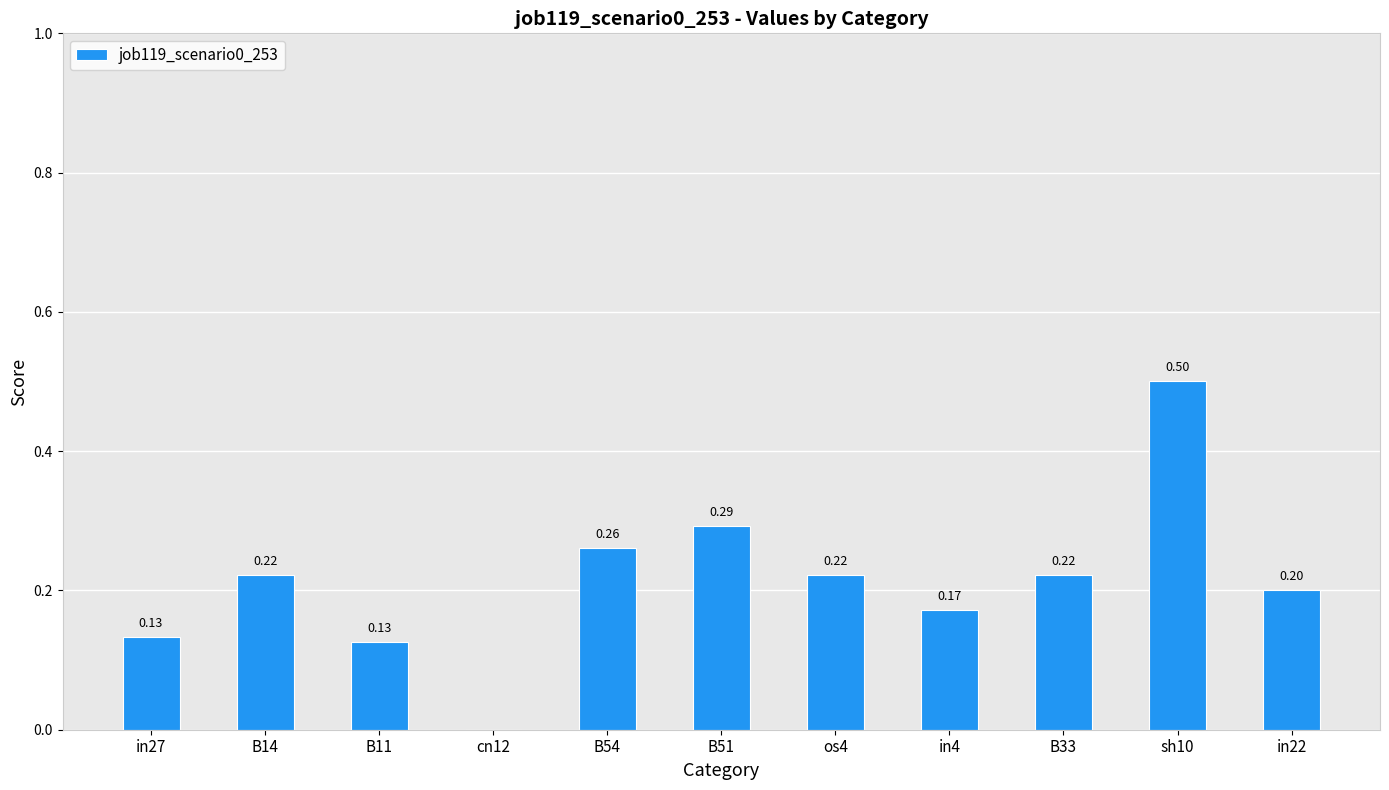

Are the bars grouped side by side (vs. stacked)?

No